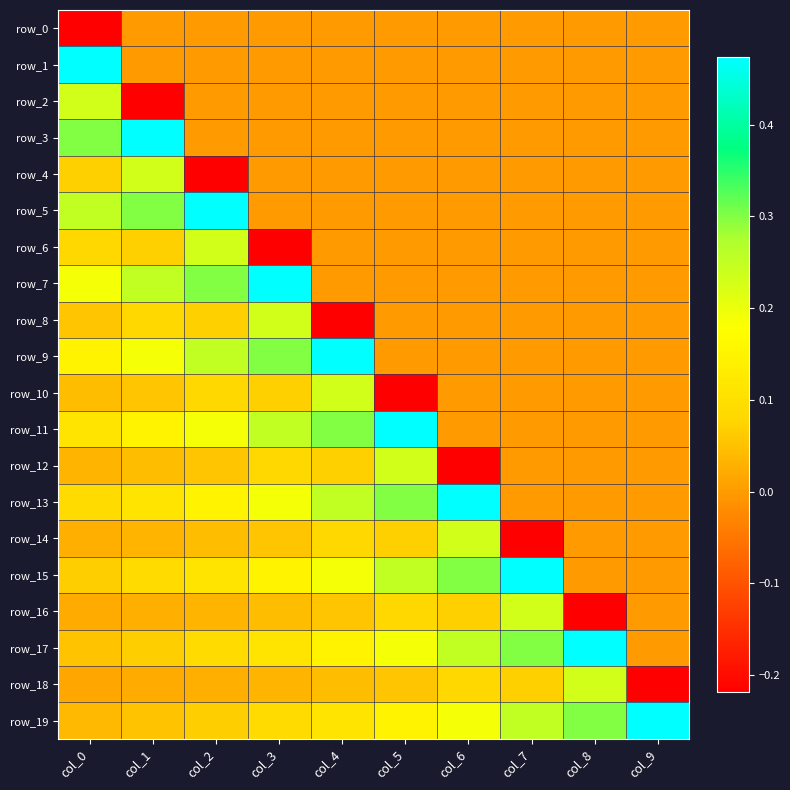

How many series are shown in this chart?

20